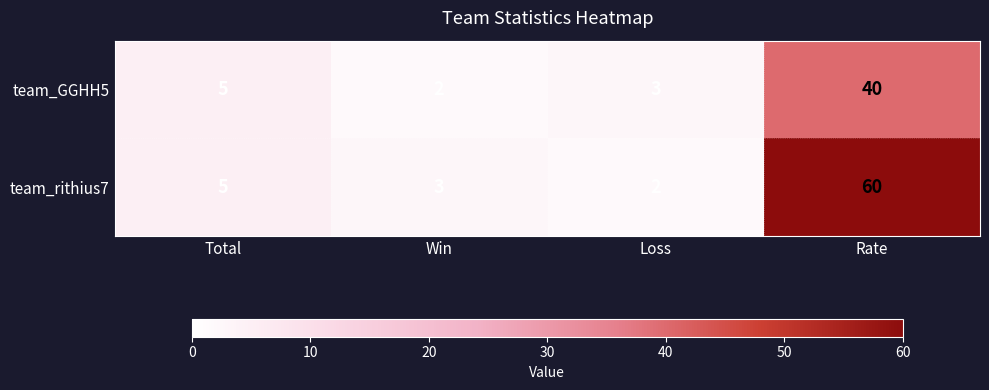

Count the number of data series in this chart.

2